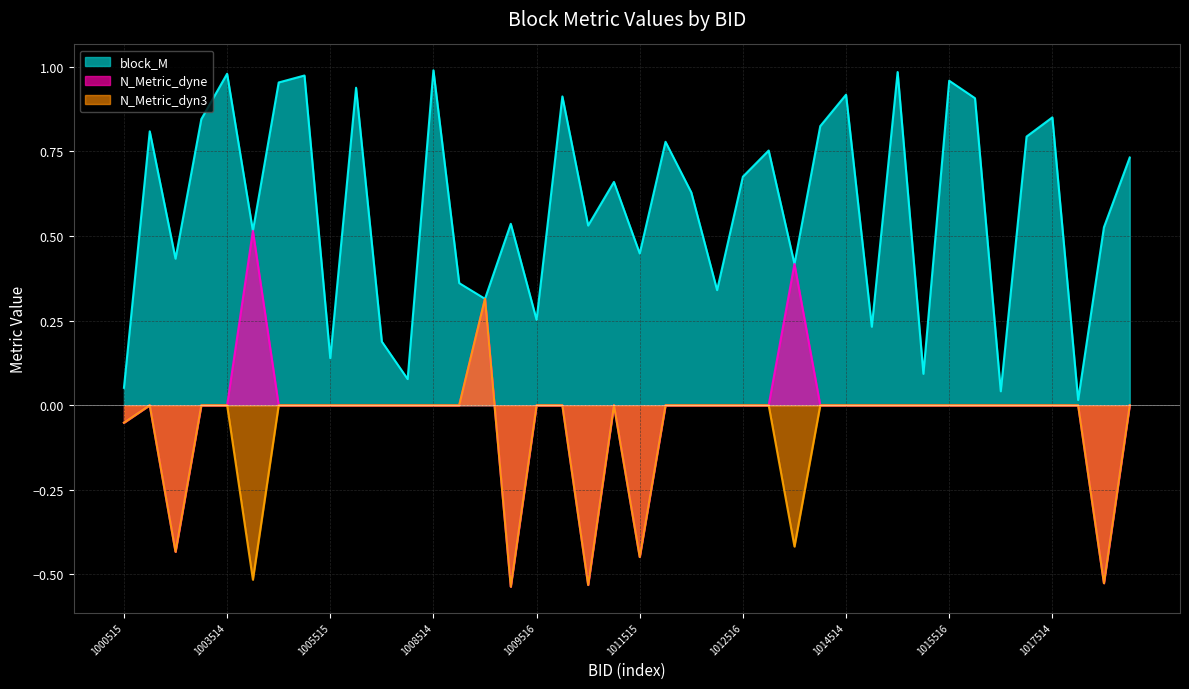

How many data points in N_Metric_dyn3 are above 0?

1